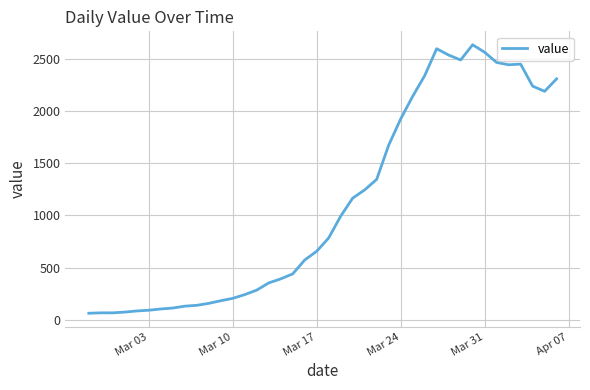

What is the minimum value shown in the chart?

61